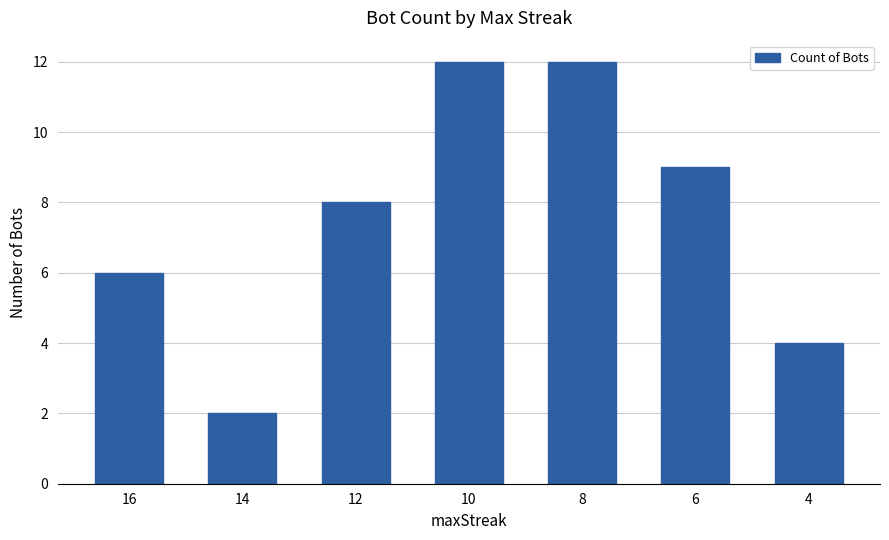

What is the smallest value displayed?

2